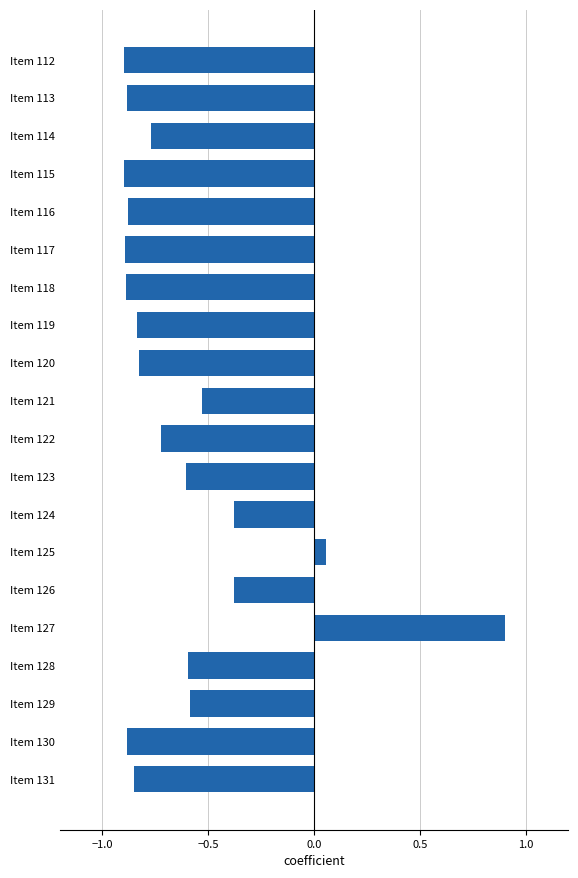

What value does the data have at Item 126?

-0.4